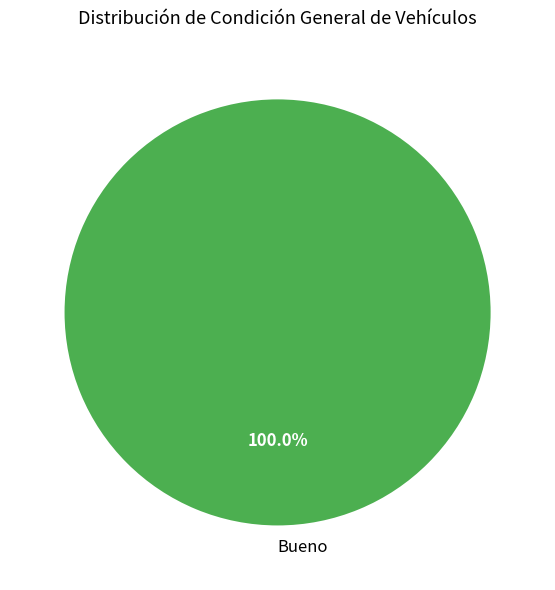

Count the number of slices in the pie.

1